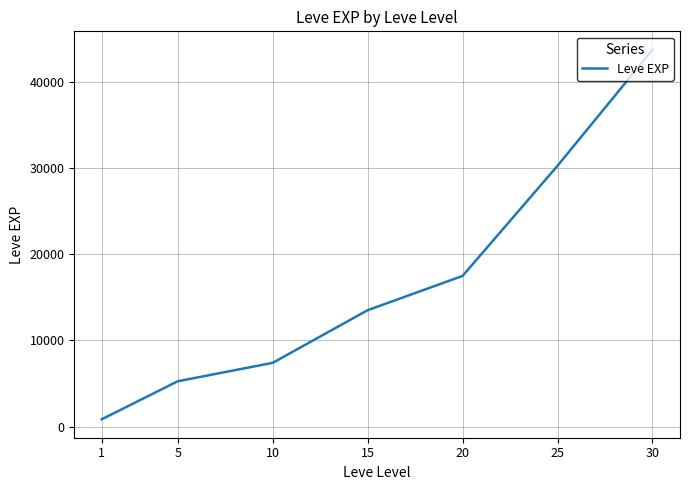

Rank the categories by value from lowest to highest.

1, 5, 10, 15, 20, 25, 30